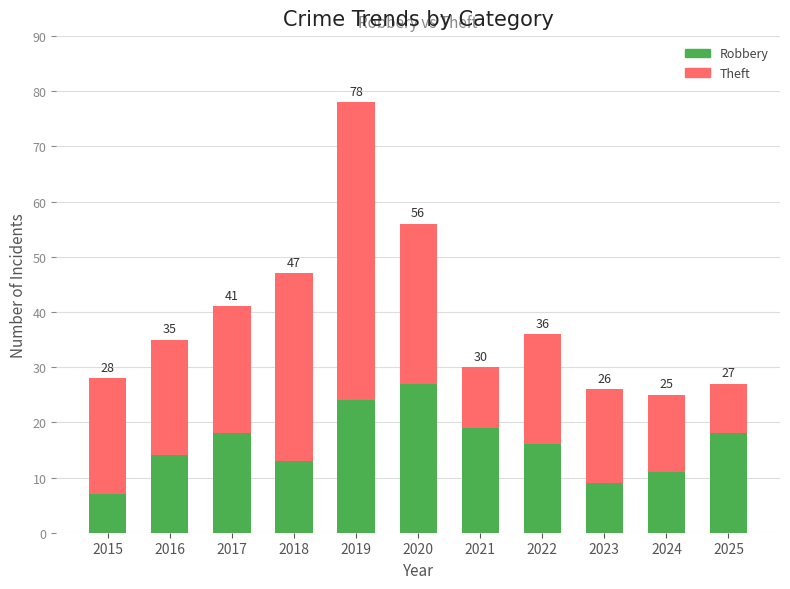

What is the value of the Robbery bar at the 8th from the left?

16